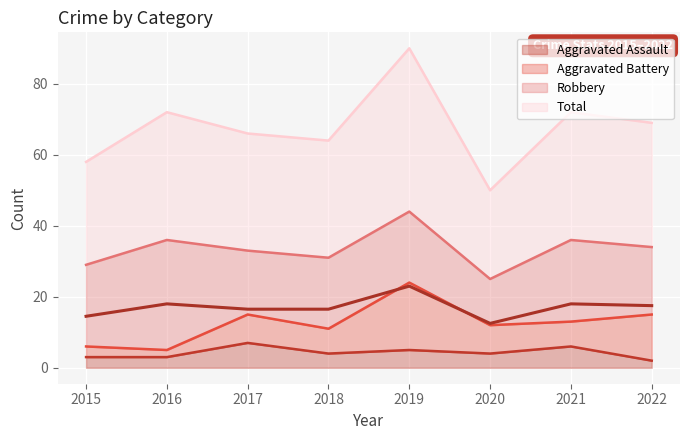

The Aggravated Assault series shows 1 at 2018. True or false?

False